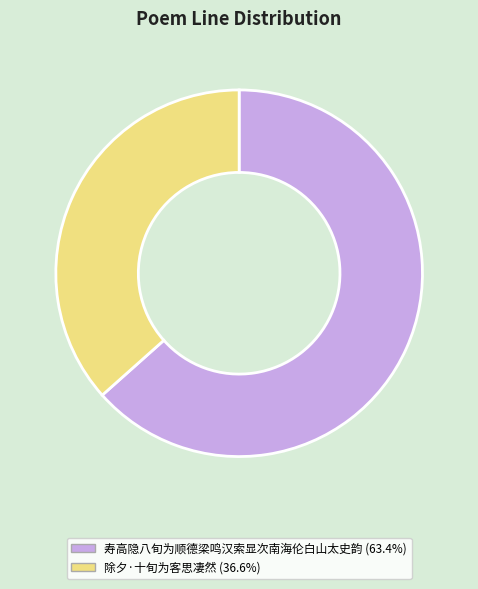

What is the largest slice in the pie chart?

寿高隐八旬为顺德梁鸣汉索显次南海伦白山太史韵